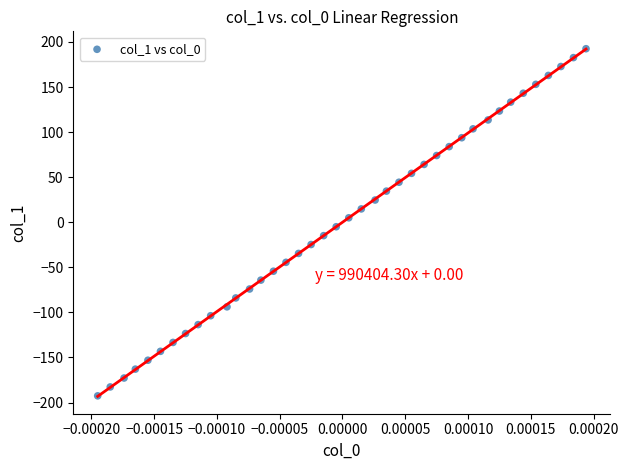

What is the range of Y values (max minus min)?

385.1